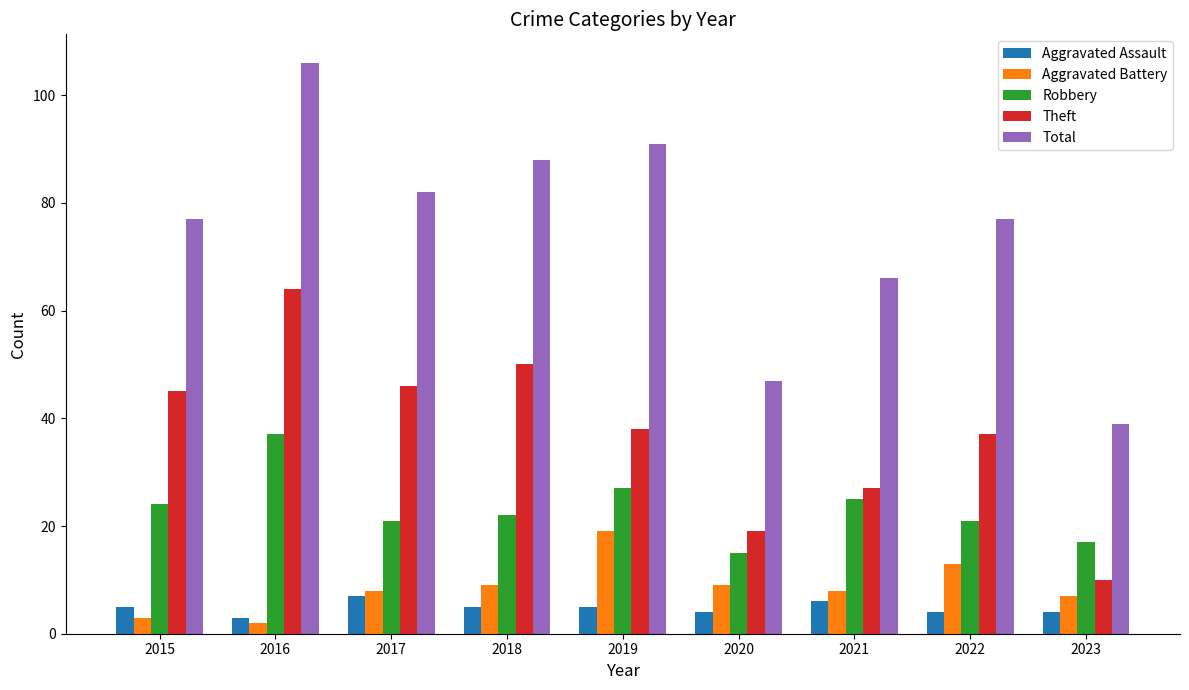

List the series in order of their peak value, highest first.

Total, Theft, Robbery, Aggravated Battery, Aggravated Assault